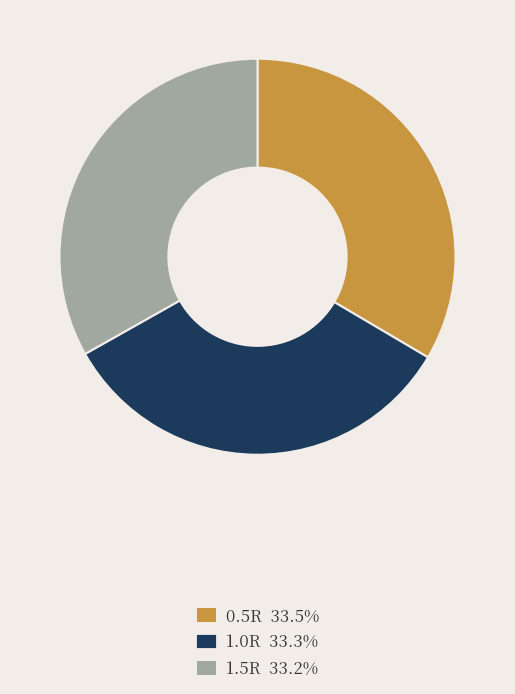

Do 1.5R 33.2% and 0.5R 33.5% together represent more than half of the pie?

Yes